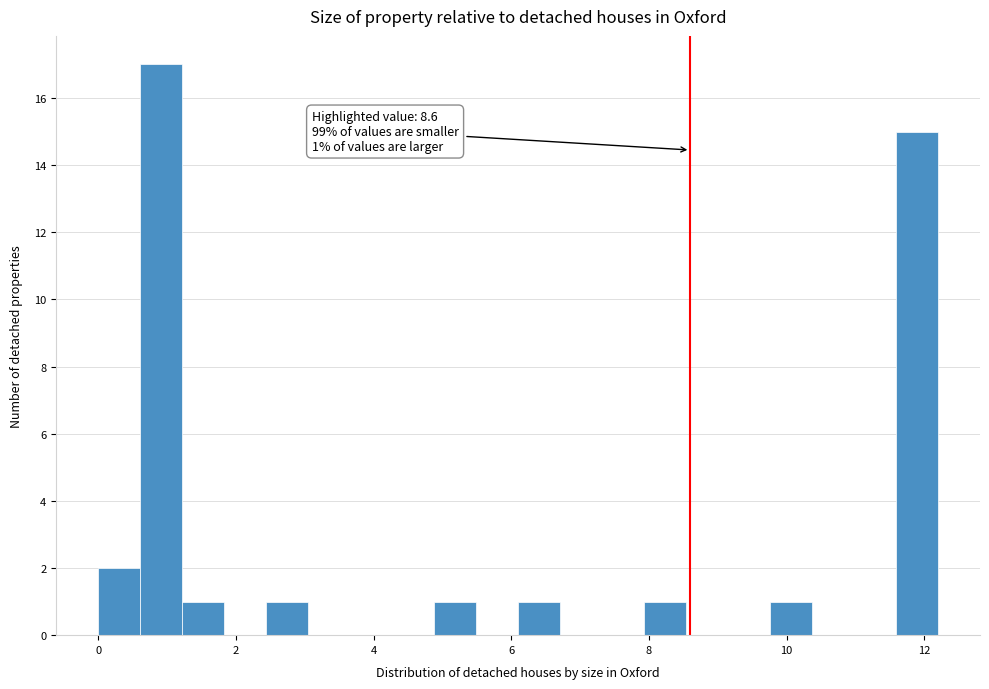

Read against the x-axis, roughly where is the centre of the tallest bar?

1.0